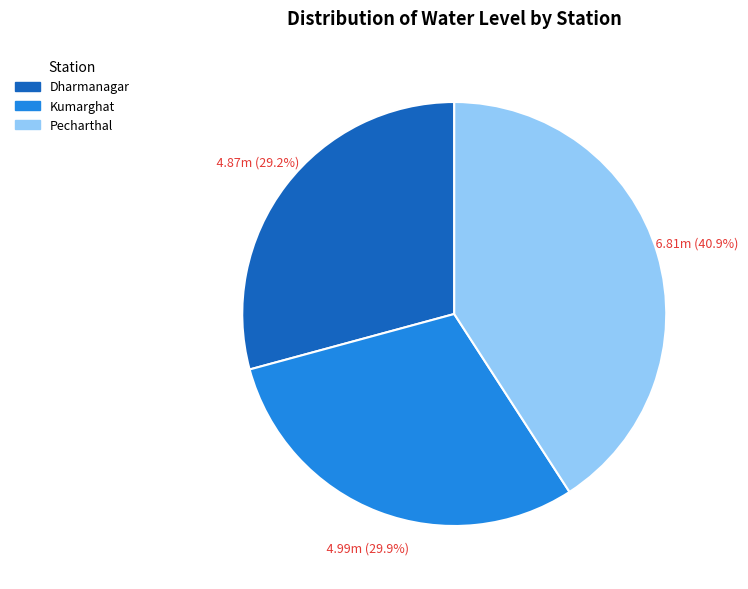

To the nearest percent, what percentage of the pie is Kumarghat?

30%